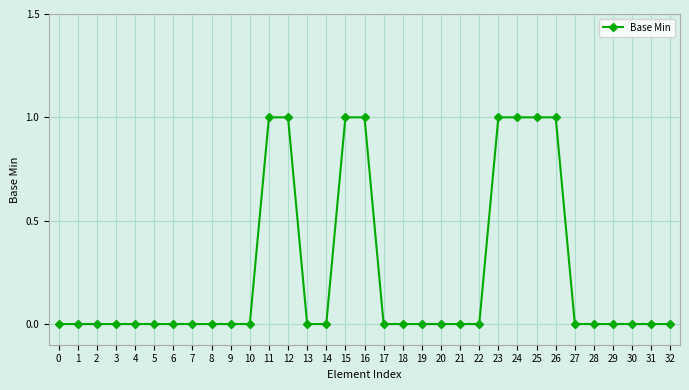

How many values are between 0 and 1?

33